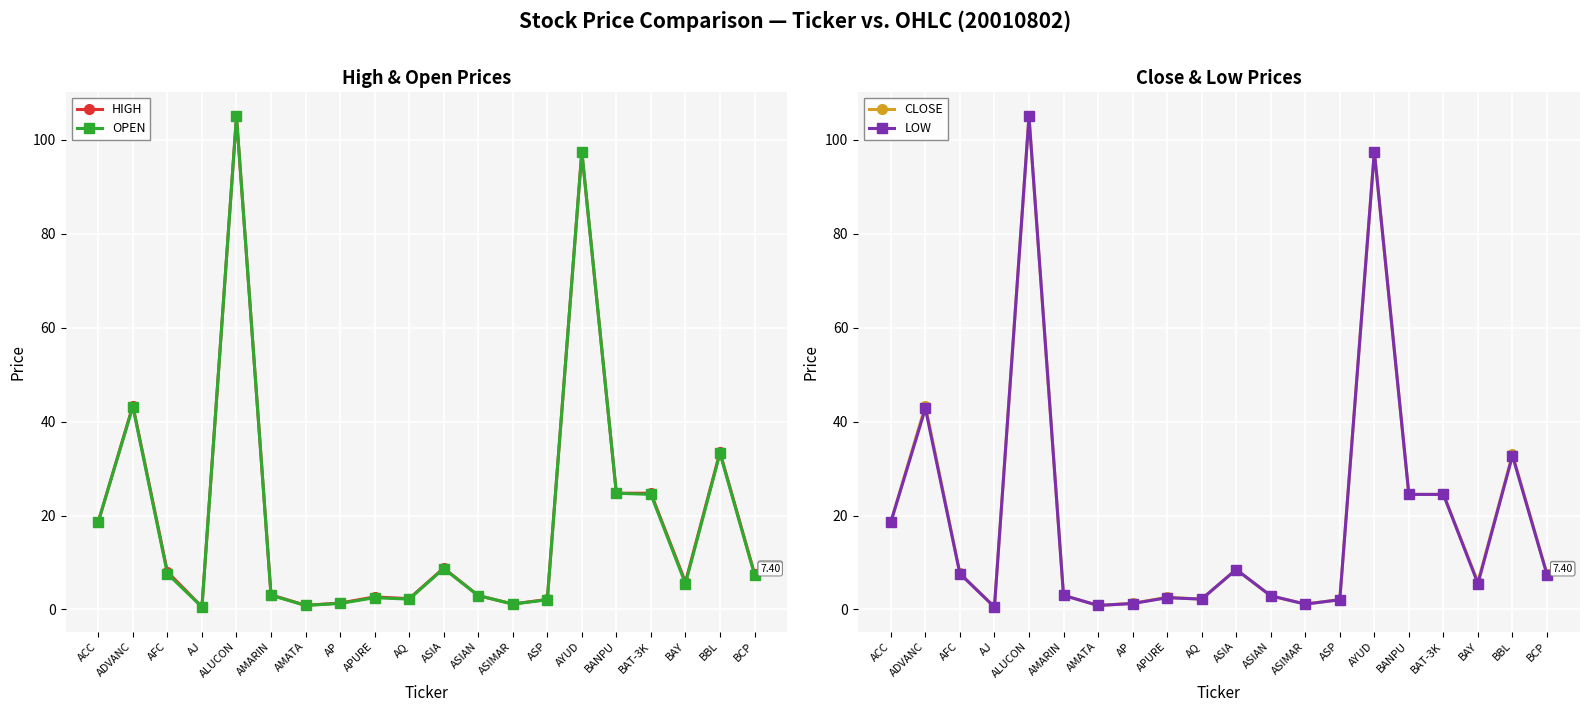

What is the label of the 12th point from the left?

ASIAN